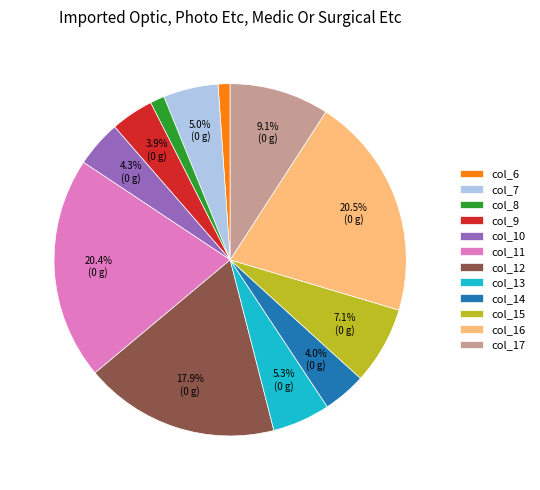

How many slices are in this pie chart?

12